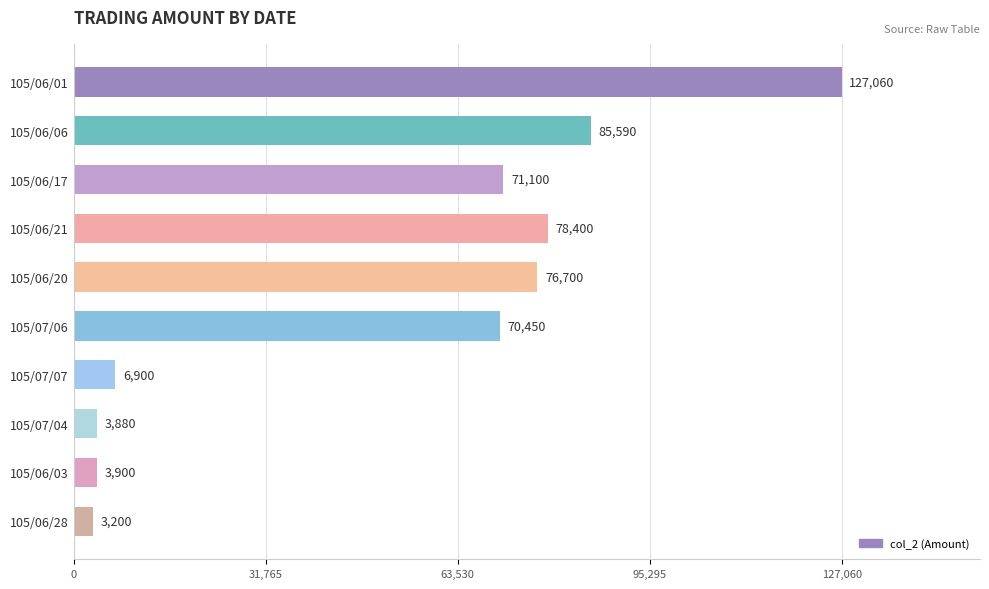

List the labels in order of value, smallest first.

105/06/28, 105/07/04, 105/06/03, 105/07/07, 105/07/06, 105/06/17, 105/06/20, 105/06/21, 105/06/06, 105/06/01